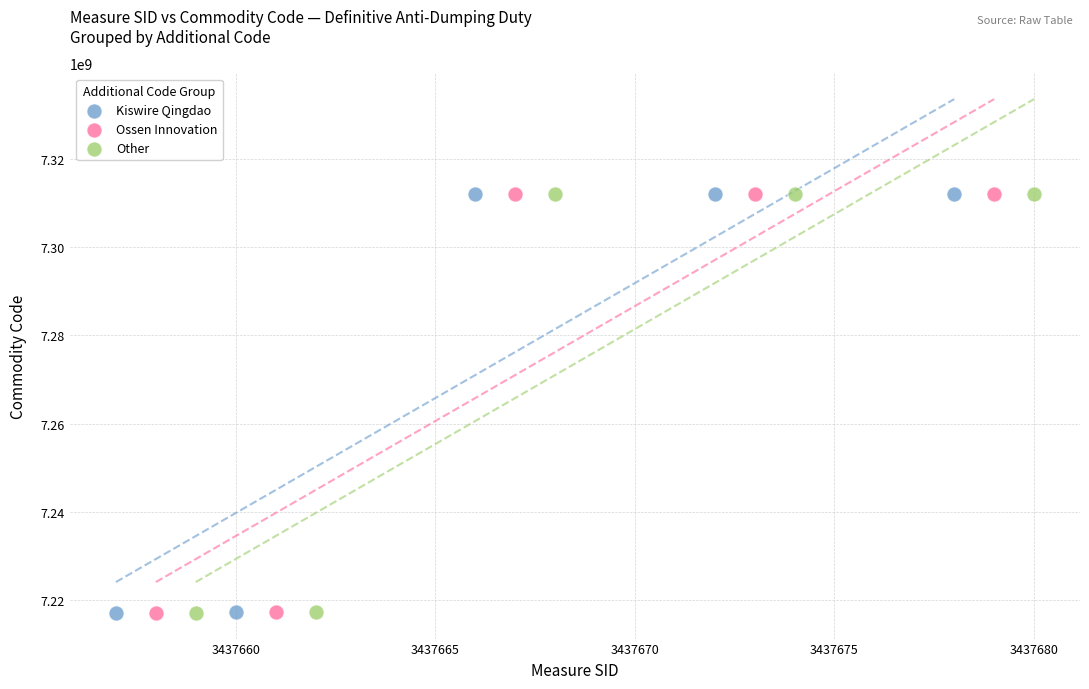

What are all the series names shown in the legend?

Kiswire Qingdao, Ossen Innovation, Other